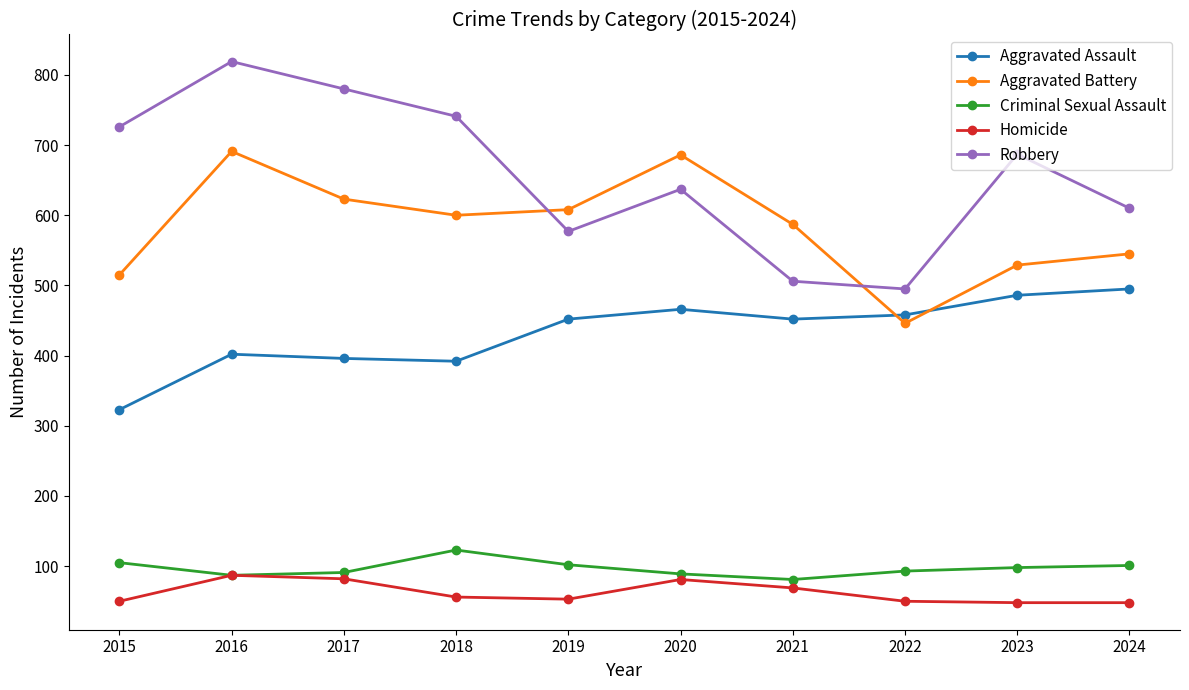

What is the value of the Robbery point at the 3rd from the left?

780